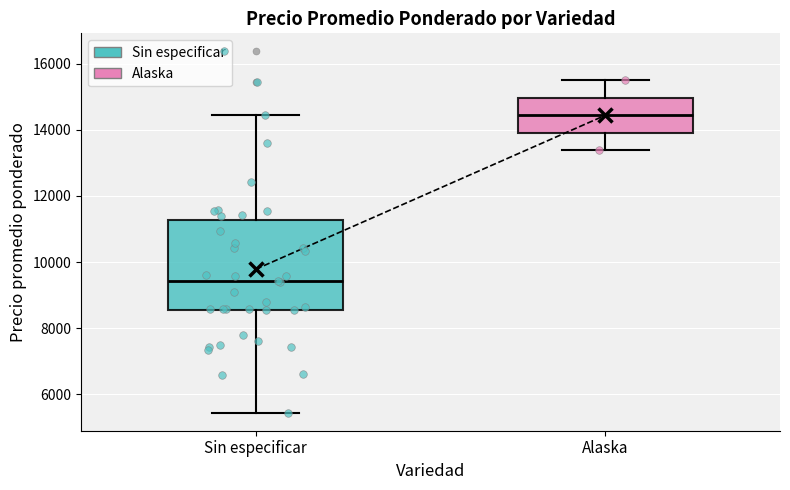

Which box's median line is the lowest?

Sin especificar